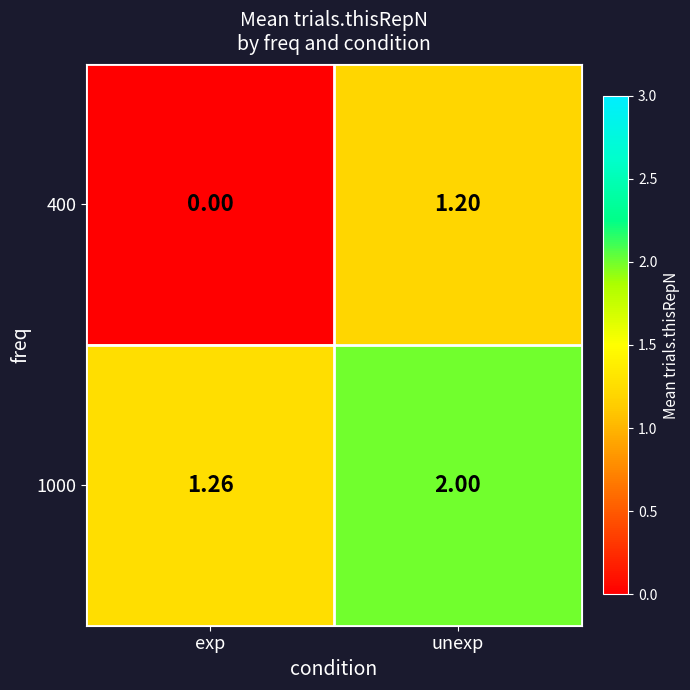

Rank the categories by 400 value from lowest to highest.

exp, unexp